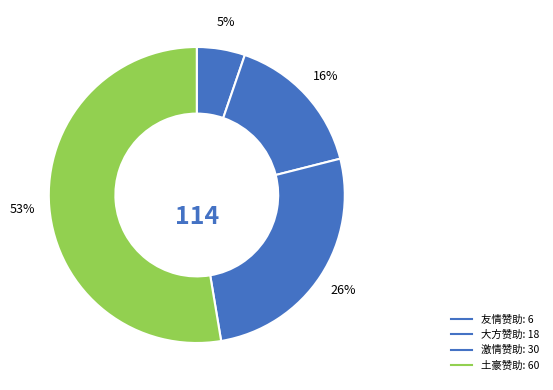

Rank the categories by value from lowest to highest.

友情赞助, 大方赞助, 激情赞助, 土豪赞助